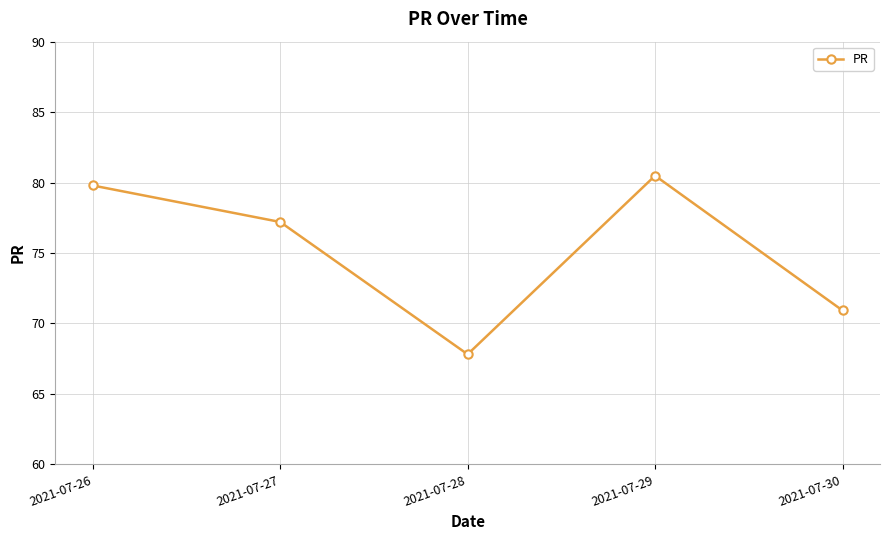

What is the maximum value shown in the chart?

80.5